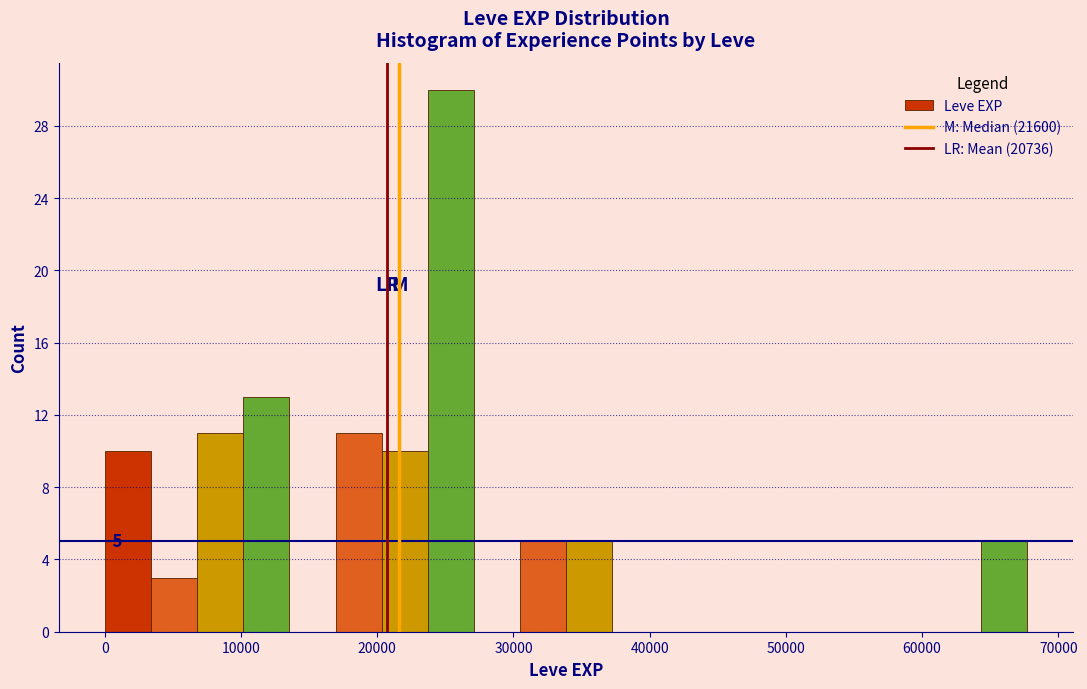

Read against the x-axis, roughly where is the centre of the tallest bar?

25000